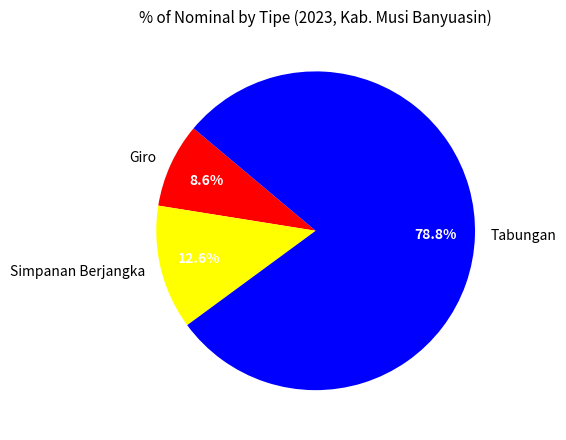

Which slice is the smallest?

Giro